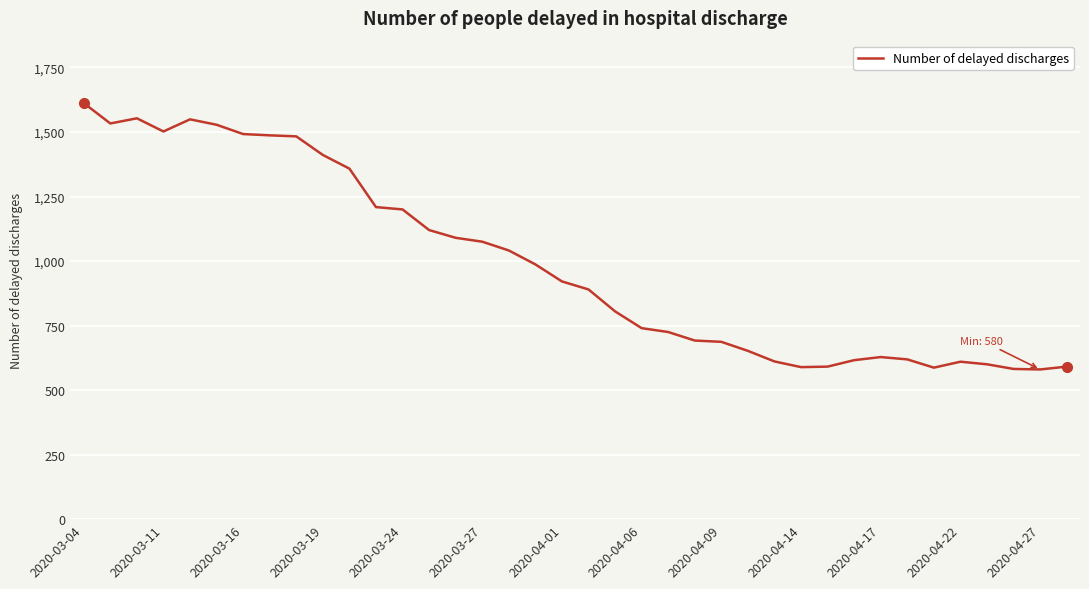

What is the difference between the maximum and minimum values?

1032